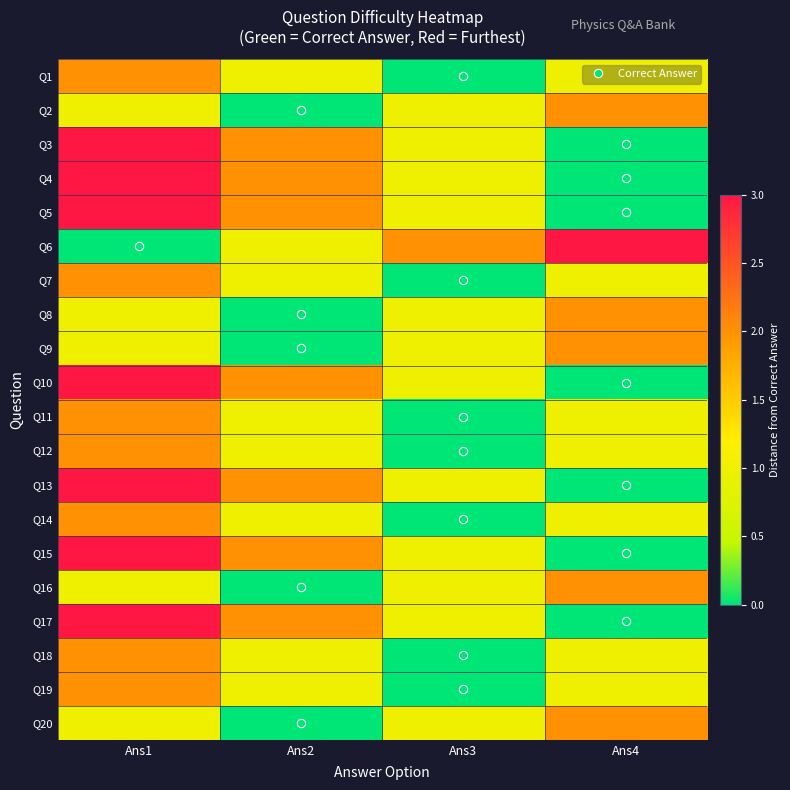

Reading left to right, extract all data points from this chart.

Q1: Ans1=2	Ans2=1	Ans3=0	Ans4=1
Q2: Ans1=1	Ans2=0	Ans3=1	Ans4=2
Q3: Ans1=3	Ans2=2	Ans3=1	Ans4=0
Q4: Ans1=3	Ans2=2	Ans3=1	Ans4=0
Q5: Ans1=3	Ans2=2	Ans3=1	Ans4=0
Q6: Ans1=0	Ans2=1	Ans3=2	Ans4=3
Q7: Ans1=2	Ans2=1	Ans3=0	Ans4=1
Q8: Ans1=1	Ans2=0	Ans3=1	Ans4=2
Q9: Ans1=1	Ans2=0	Ans3=1	Ans4=2
Q10: Ans1=3	Ans2=2	Ans3=1	Ans4=0
Q11: Ans1=2	Ans2=1	Ans3=0	Ans4=1
Q12: Ans1=2	Ans2=1	Ans3=0	Ans4=1
Q13: Ans1=3	Ans2=2	Ans3=1	Ans4=0
Q14: Ans1=2	Ans2=1	Ans3=0	Ans4=1
Q15: Ans1=3	Ans2=2	Ans3=1	Ans4=0
Q16: Ans1=1	Ans2=0	Ans3=1	Ans4=2
Q17: Ans1=3	Ans2=2	Ans3=1	Ans4=0
Q18: Ans1=2	Ans2=1	Ans3=0	Ans4=1
Q19: Ans1=2	Ans2=1	Ans3=0	Ans4=1
Q20: Ans1=1	Ans2=0	Ans3=1	Ans4=2